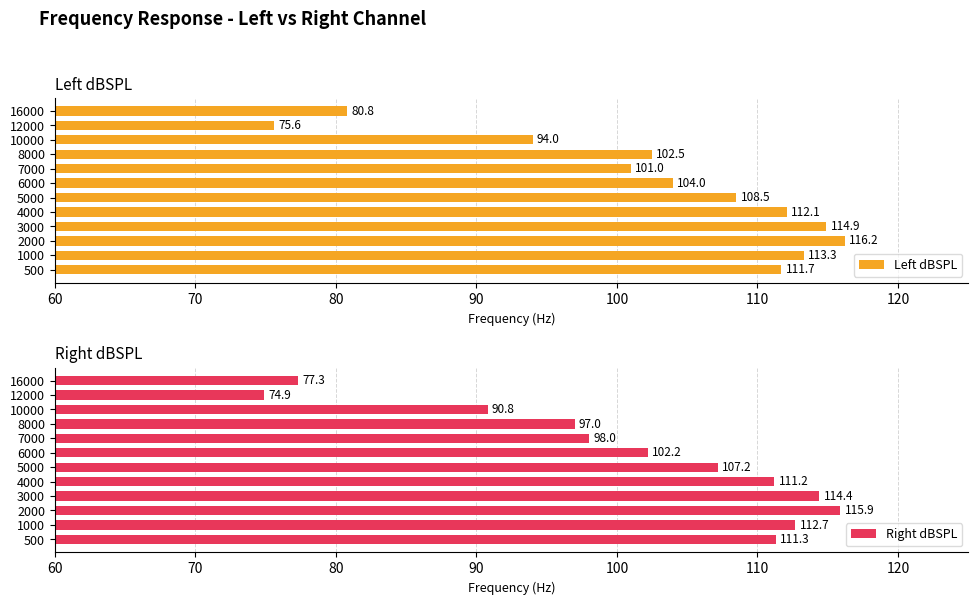

Reading left to right, what are all the values shown in this chart?

Left dBSPL: 111.7	113.3	116.2	114.9	112.1	108.5	104.0	101.0	102.5	94.0	75.6	80.8
Right dBSPL: 111.3	112.7	115.9	114.4	111.2	107.2	102.2	98.0	97.0	90.8	74.9	77.3